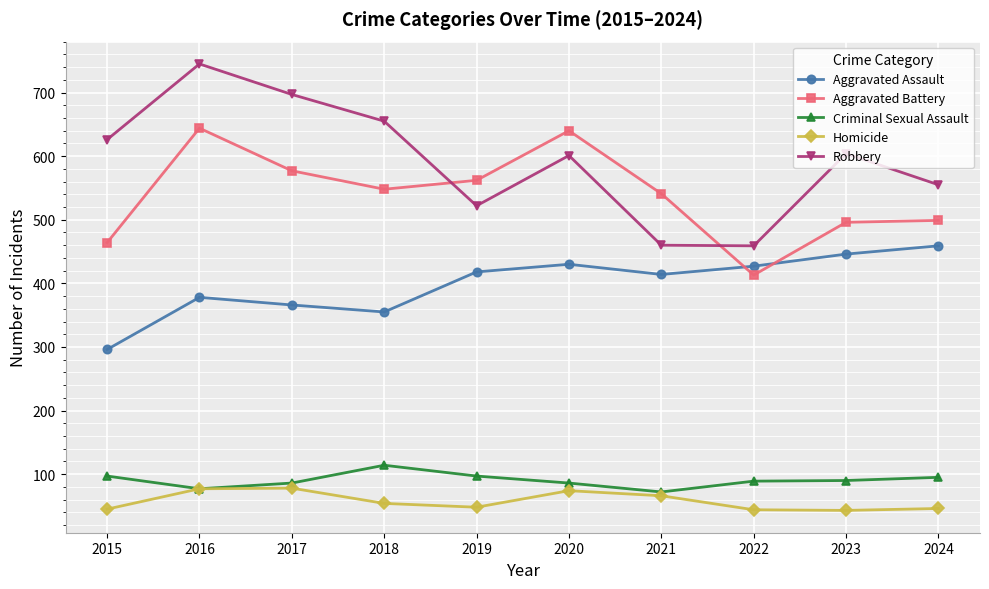

How many data points in Homicide are less than 54?

5